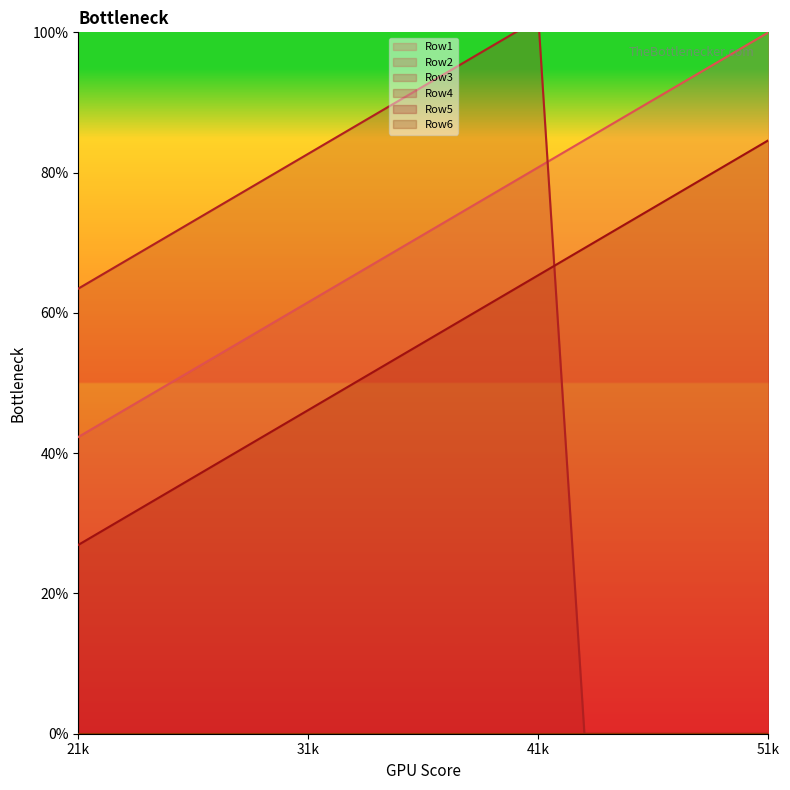

True or false: Row5 and Row1 cross at least once.

False